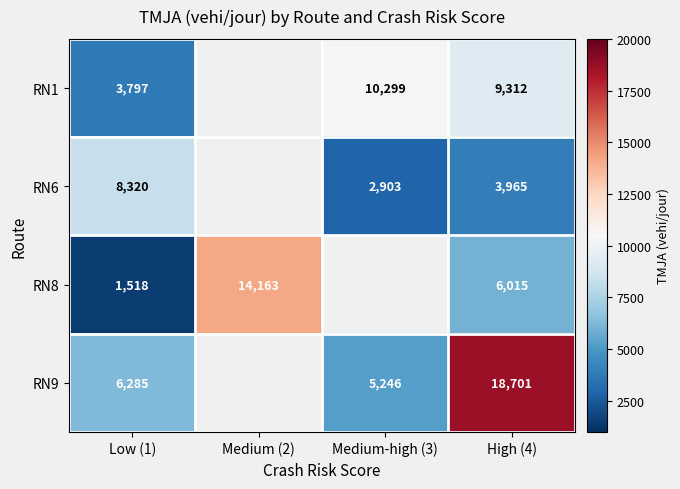

Is it true that RN8 equals 1518 at Low (1)?

True